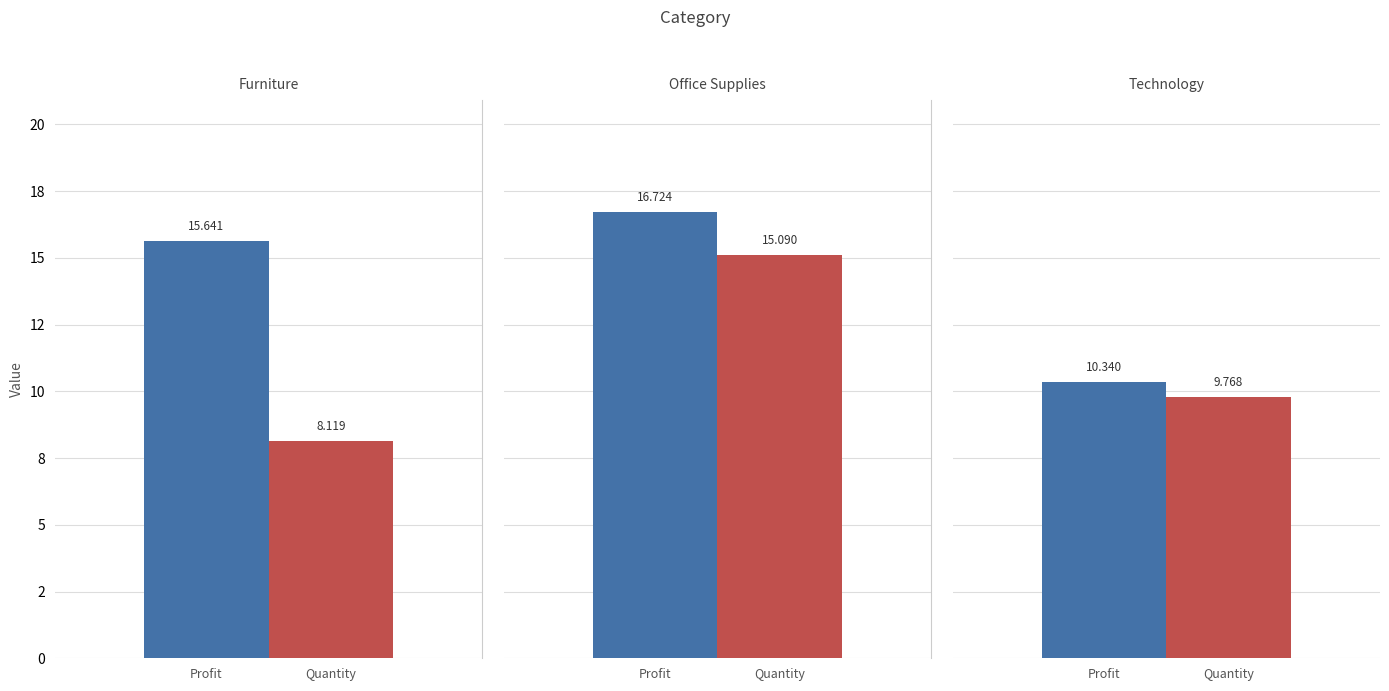

What is the value of the Profit bar at the 2nd from the left?

16.7